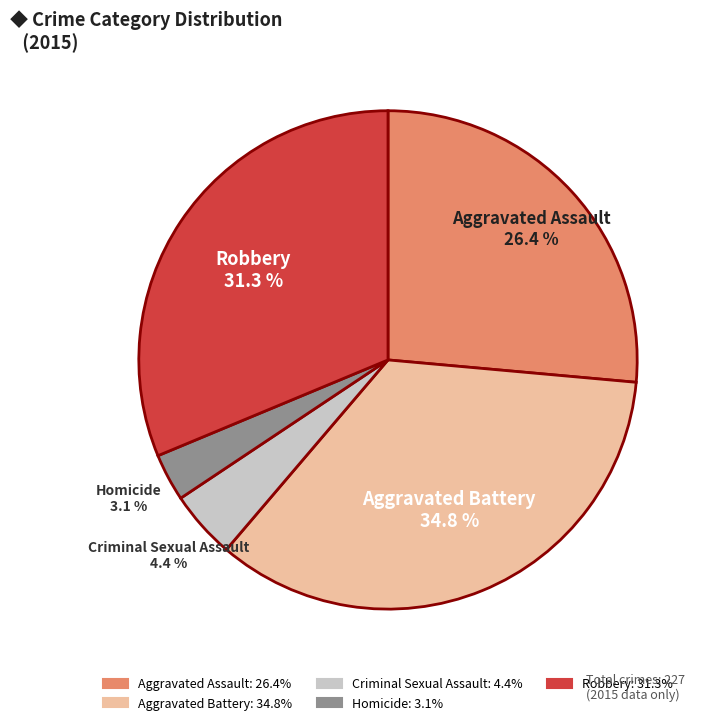

To the nearest percent, what portion does Aggravated Assault represent?

26%